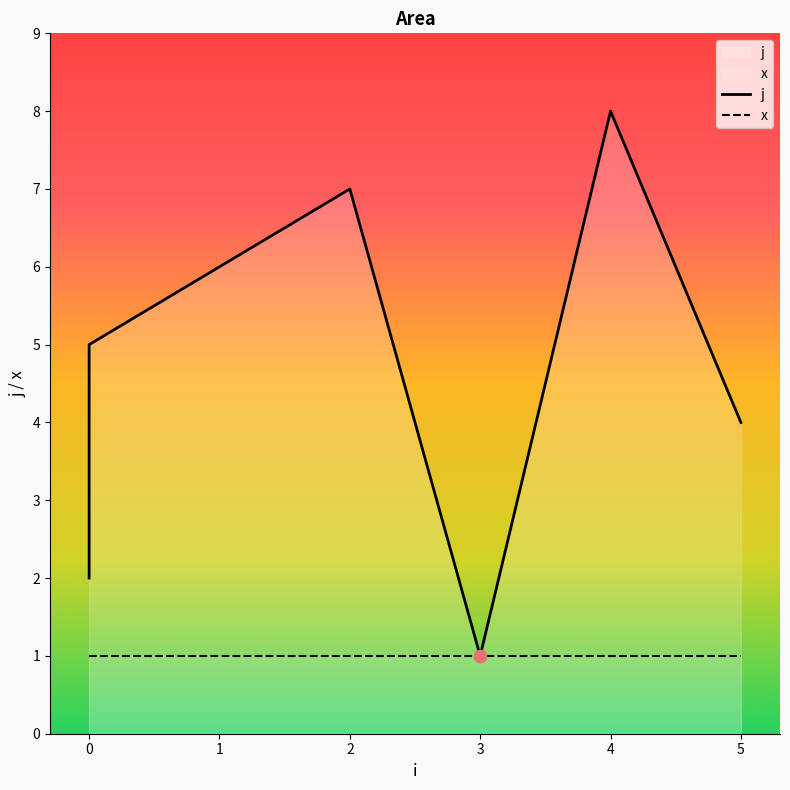

Approximately how many times larger is the value at 1 compared to 5?

1.5